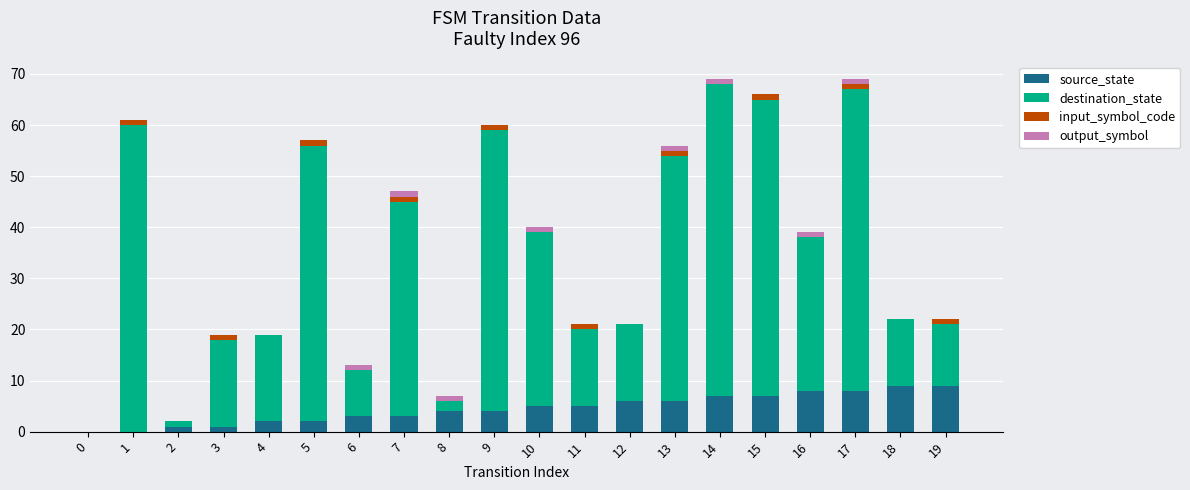

True or false: source_state has a value of 5 at 10.

True